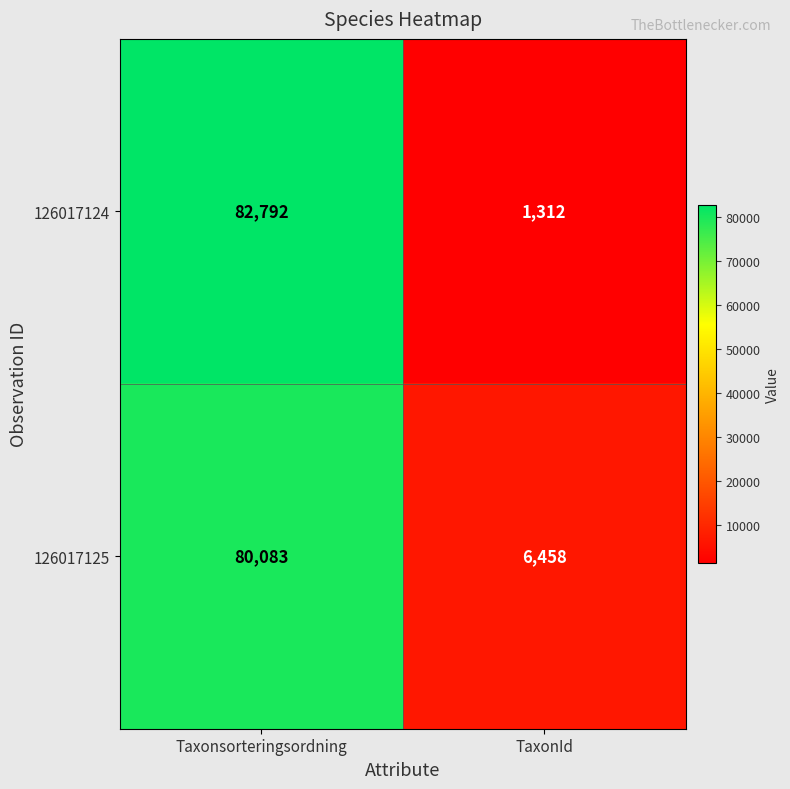

List the series in order of their overall mean, lowest first.

126017124, 126017125